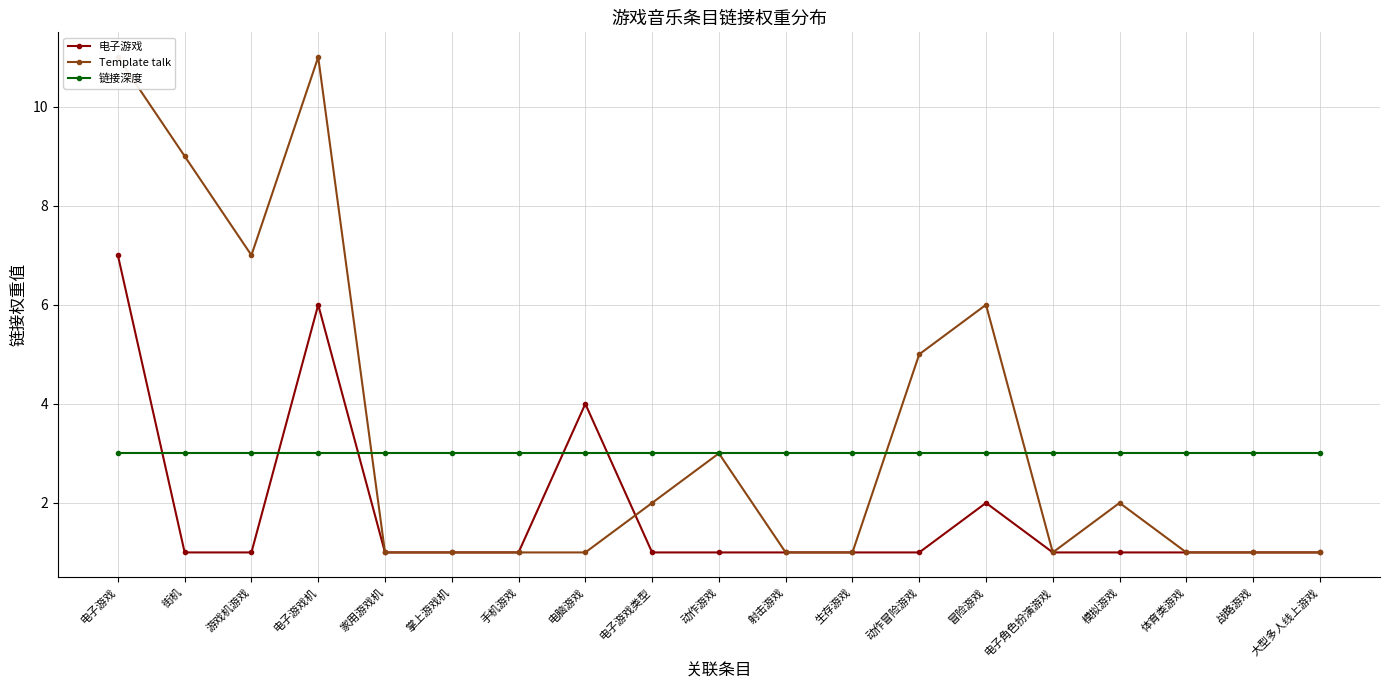

Rank the series at 电子游戏 from highest to lowest value.

Template talk, 电子游戏, 链接深度